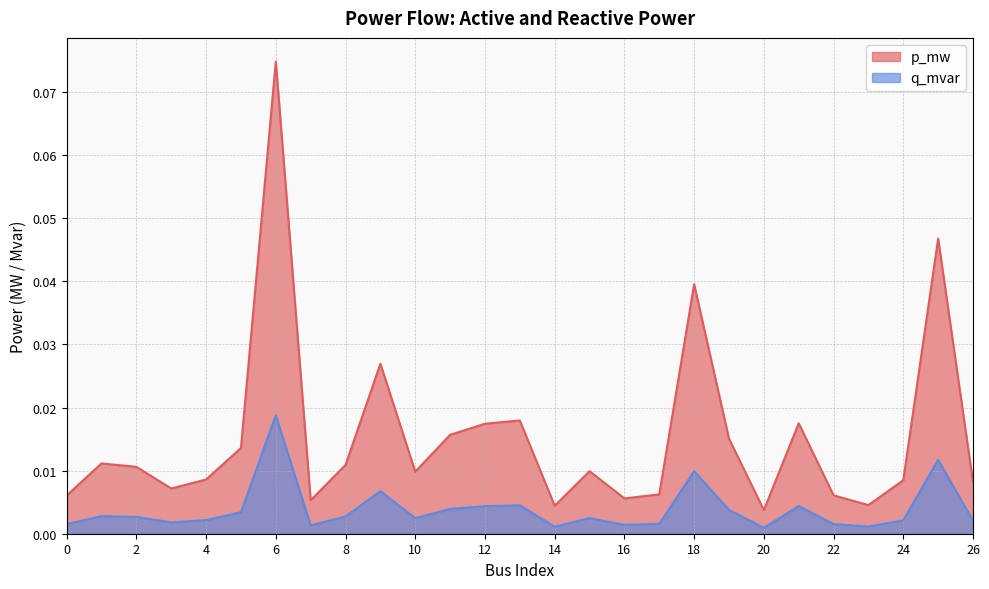

At which label does q_mvar reach its minimum?

20